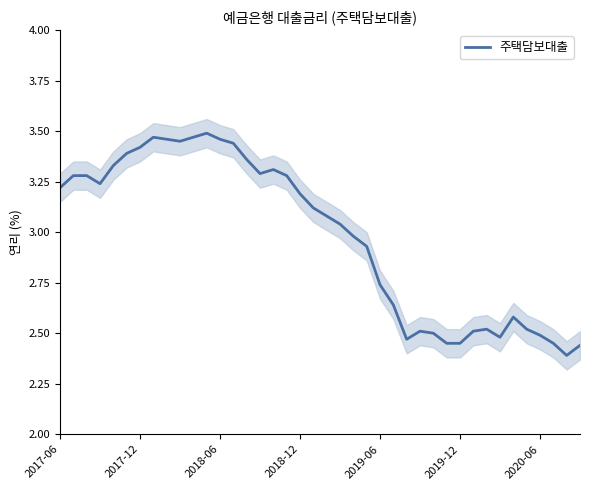

True or false: 주택담보대출 has a value of 5.6 at 2018-12.

False